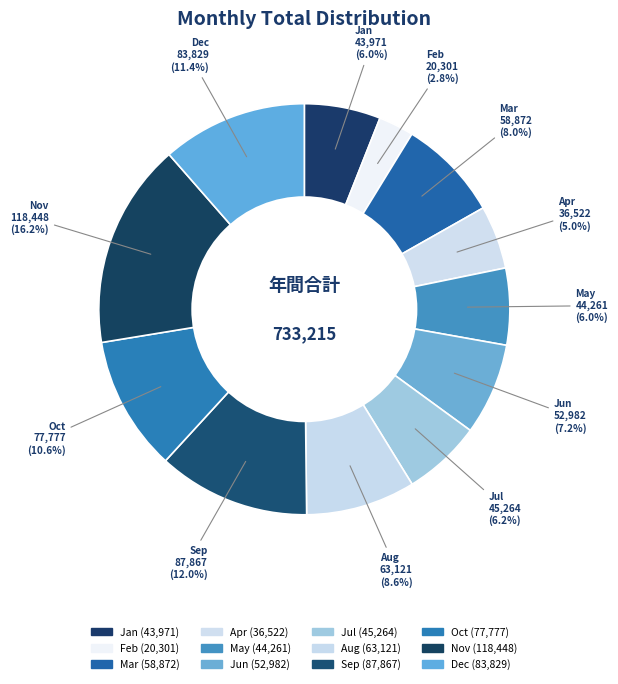

What percentage do May and Aug together represent?

14.6%